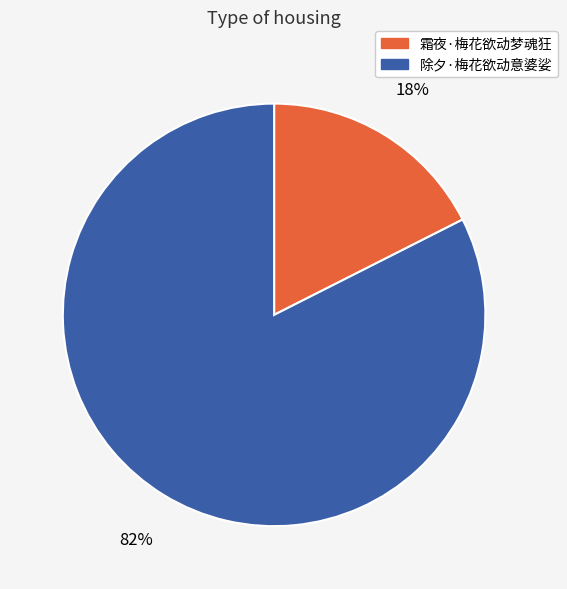

To the nearest percent, what portion does 除夕·梅花欲动意婆娑 represent?

82%